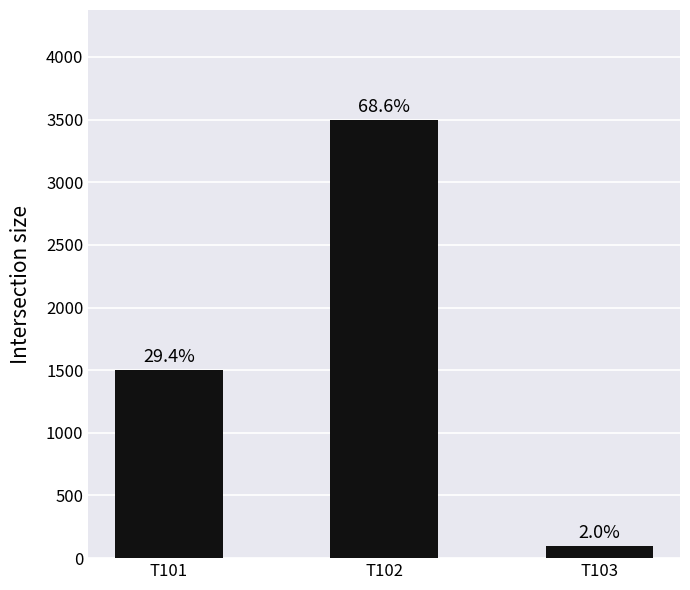

What is the ratio of the value at T102 to the value at T103?

35.0